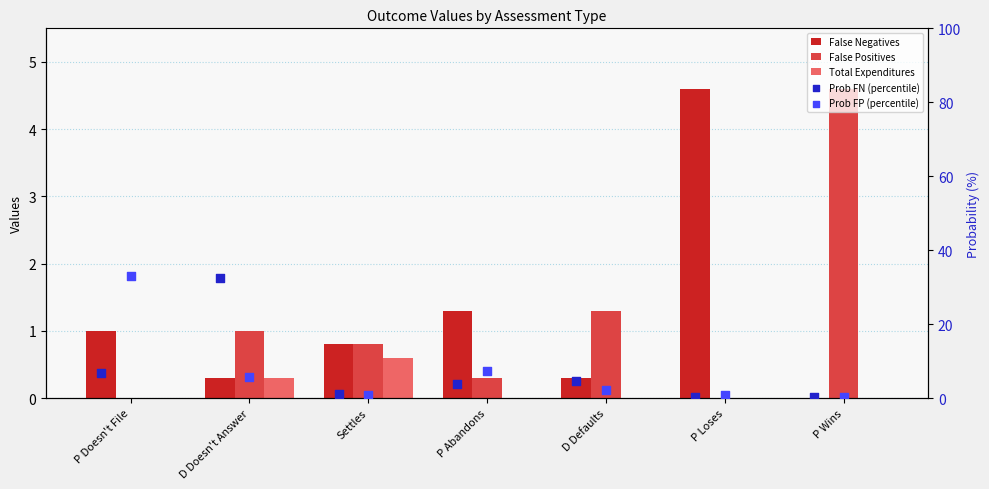

What are all the series names shown in the legend?

False Negatives, False Positives, Total Expenditures, Prob FN (percentile), Prob FP (percentile)